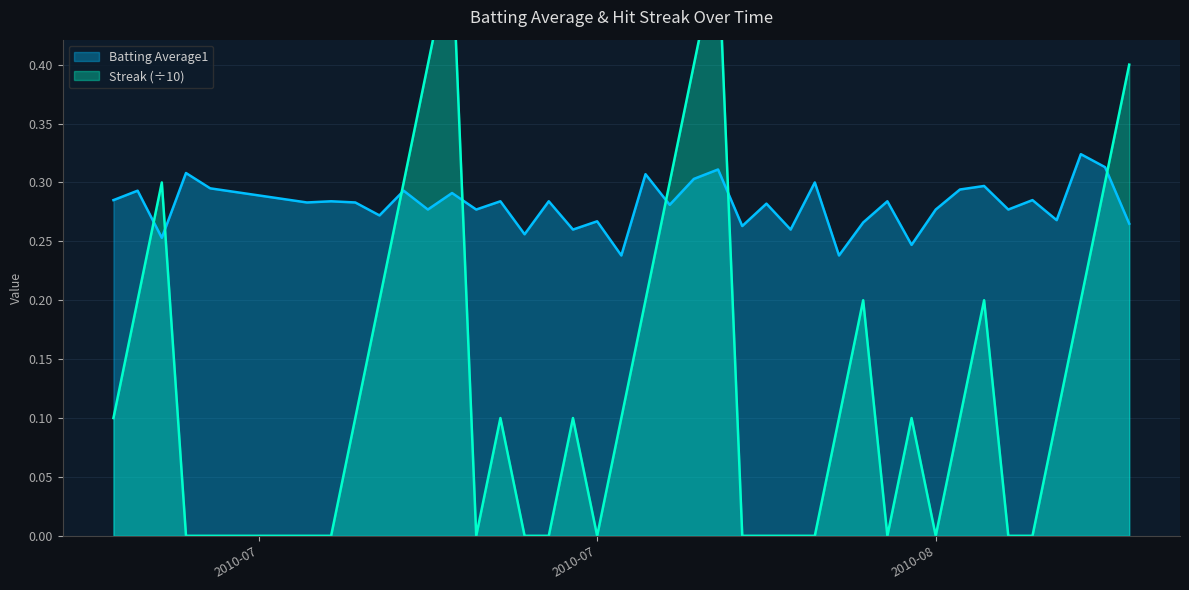

How many interior local peaks does the Streak series have?

8